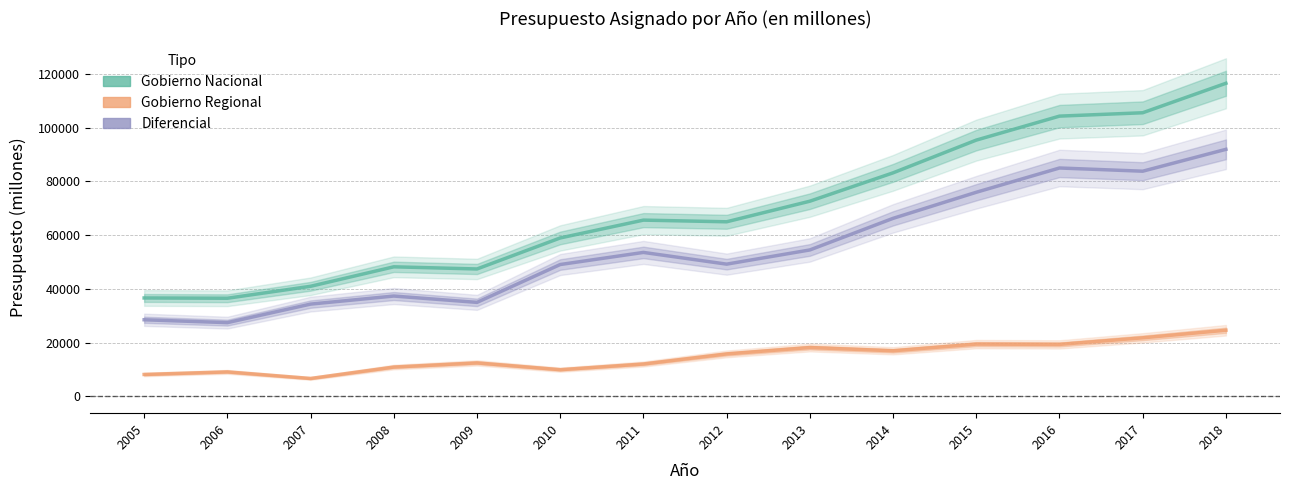

What are all the series names shown in the legend?

Gobierno Nacional, Gobierno Regional, Diferencial